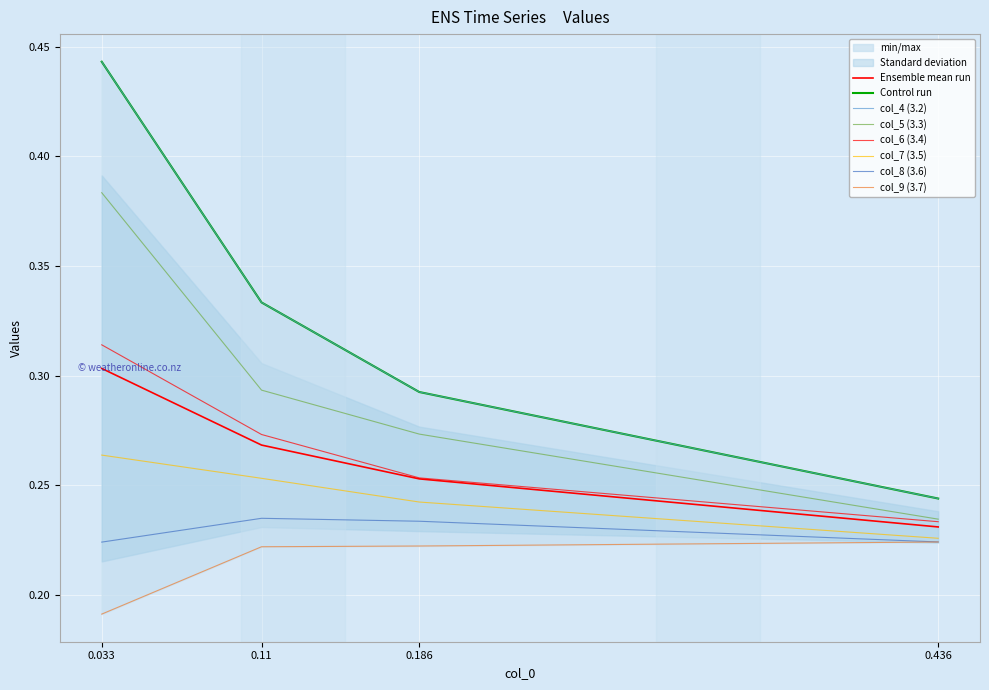

True or false: col_4 (3.2) has a value of 0.5 at 0.186.

False